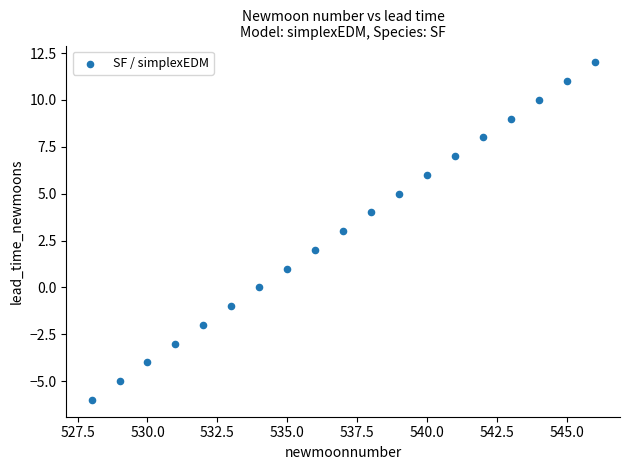

What is the range of Y values (max minus min)?

18